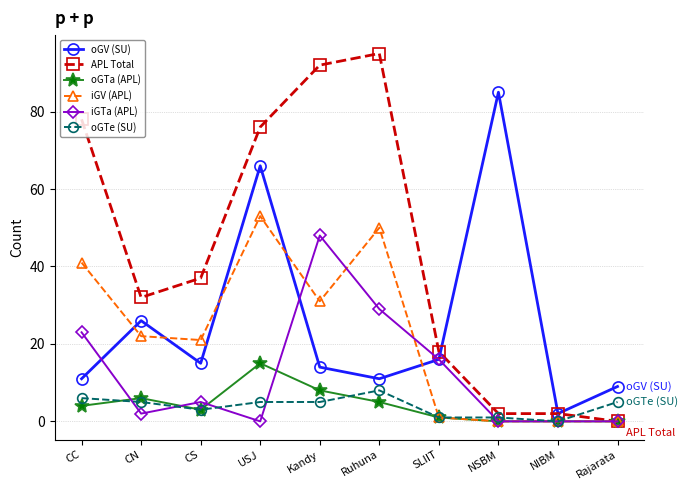

Is it true that iGTa (APL) equals 7 at Ruhuna?

False